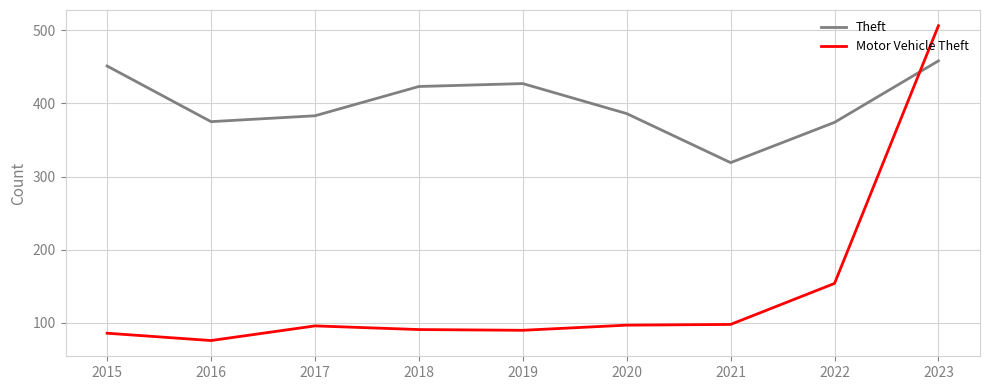

Read the Theft value at 2015.

451